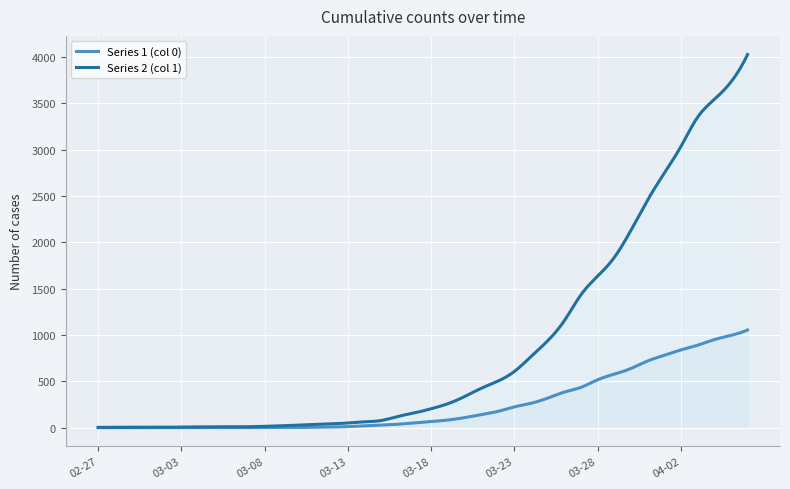

What is the sum of all Series 1 (col 0) values?

100691.8